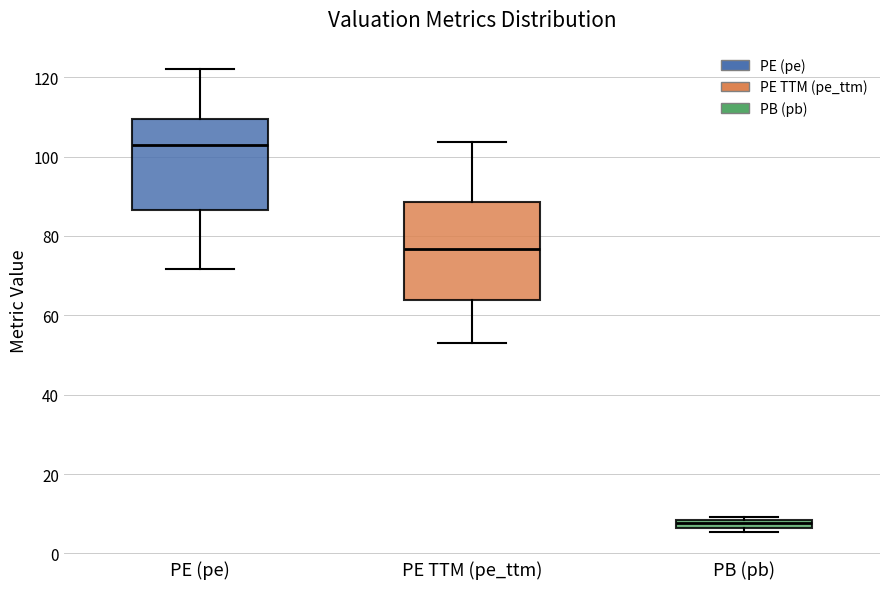

Which box's median line is the lowest?

PB (pb)